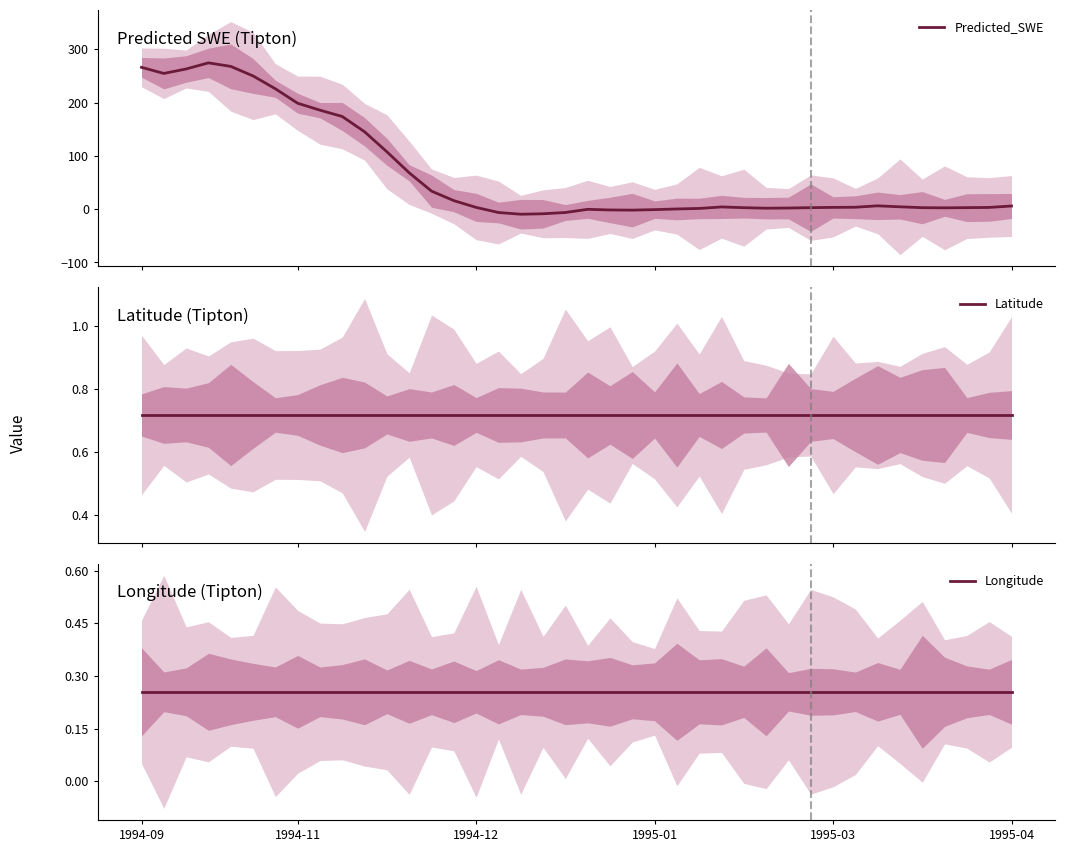

True or false: Predicted_SWE has a value of 88.3 at 6.

False